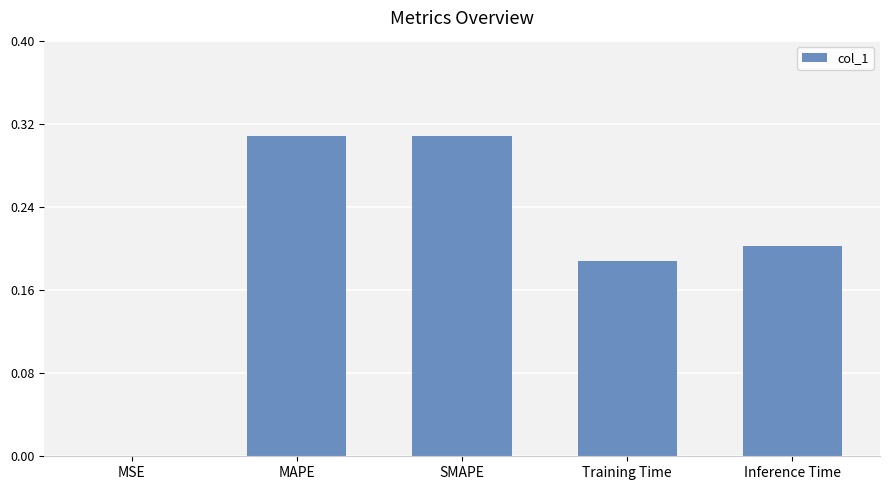

Are the bars horizontal?

No